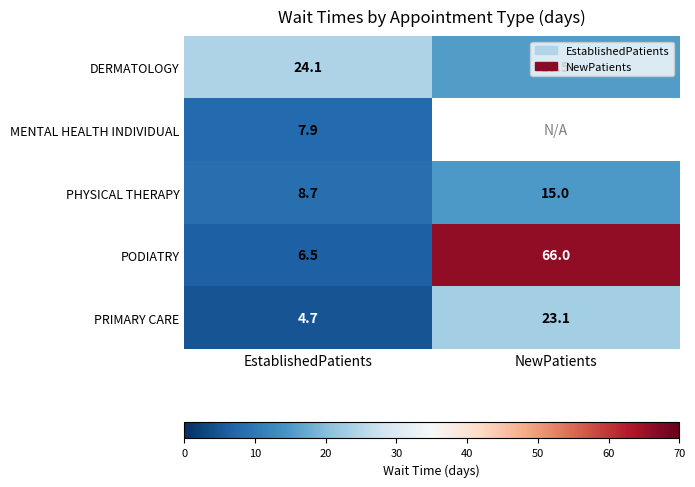

At how many categories does at least one series exceed 9?

2